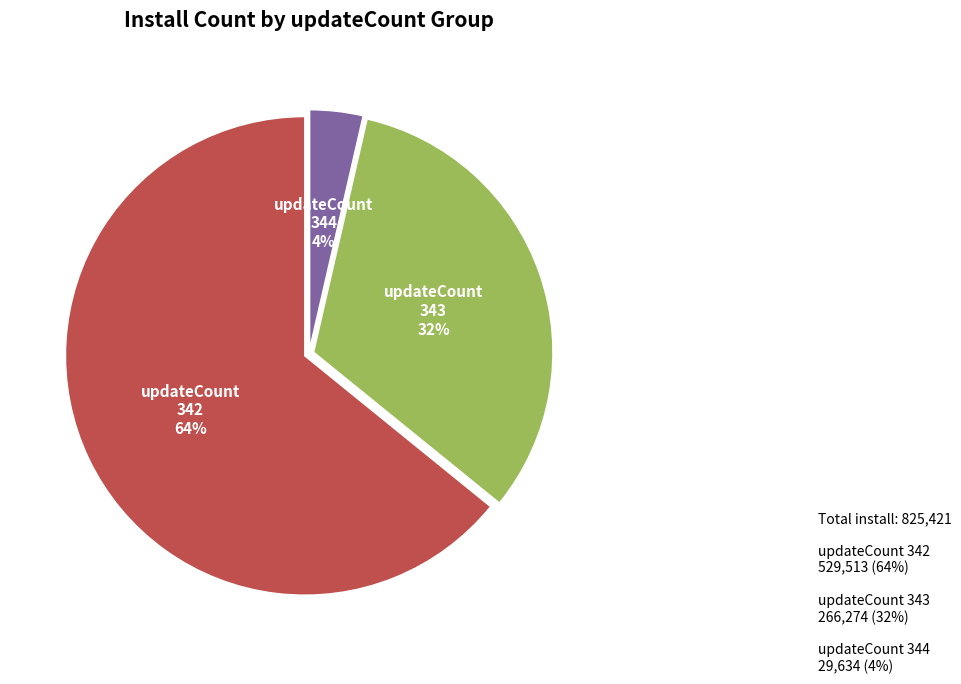

Does any single category account for the majority?

Yes